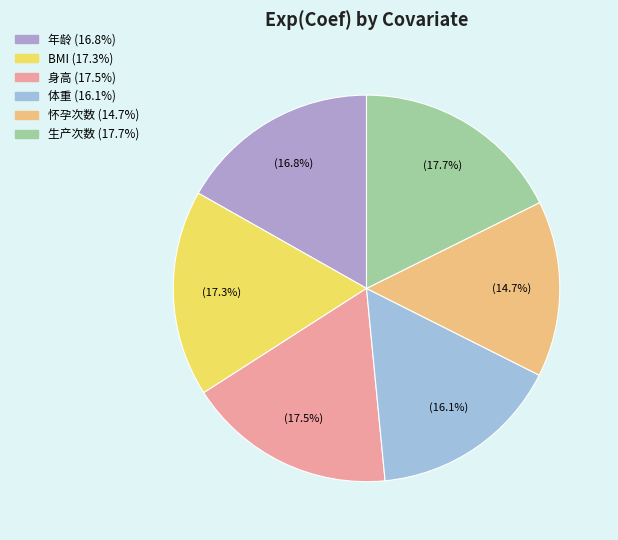

Rank the categories by value from lowest to highest.

怀孕次数, 体重, 年龄, BMI, 身高, 生产次数